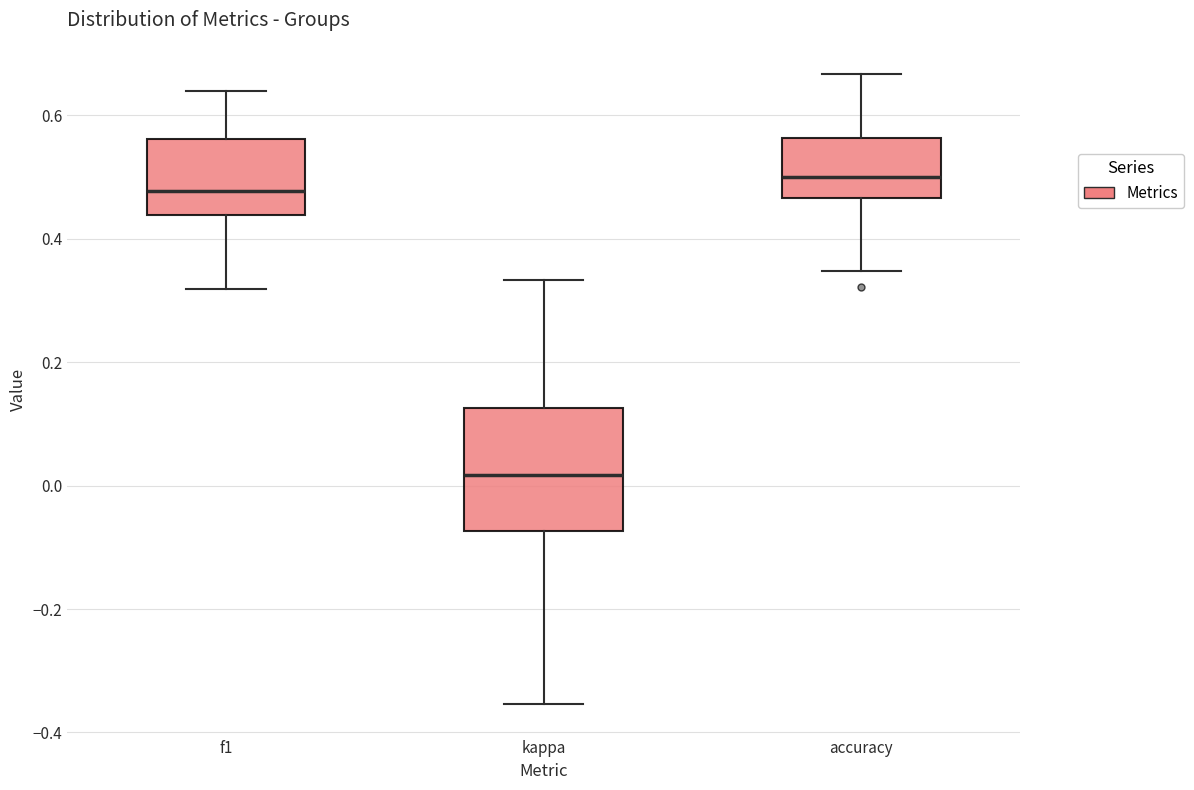

Where does the median line of the box for f1 sit on the y-axis? The values are not printed on the chart, so give them approximately, as read against the axis.

0.48